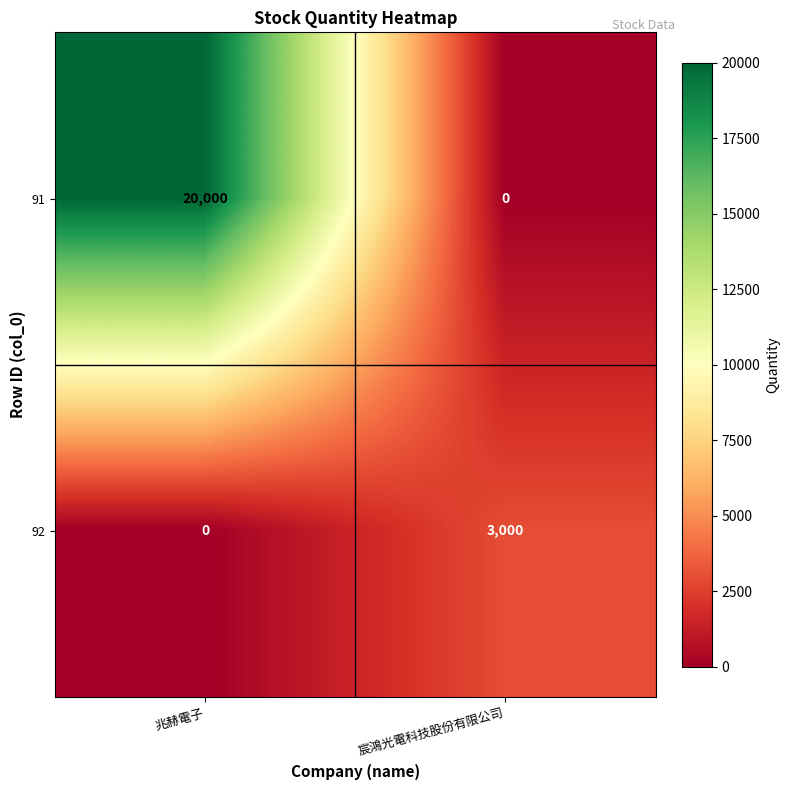

Which series has the largest range (max minus min)?

91